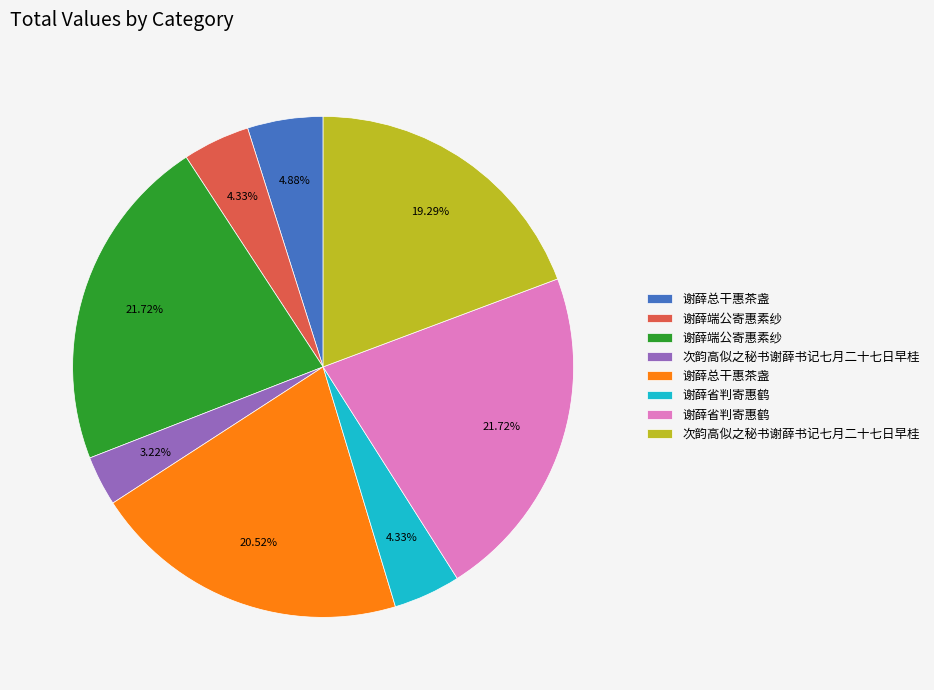

Is there any slice that represents more than half of the pie?

No